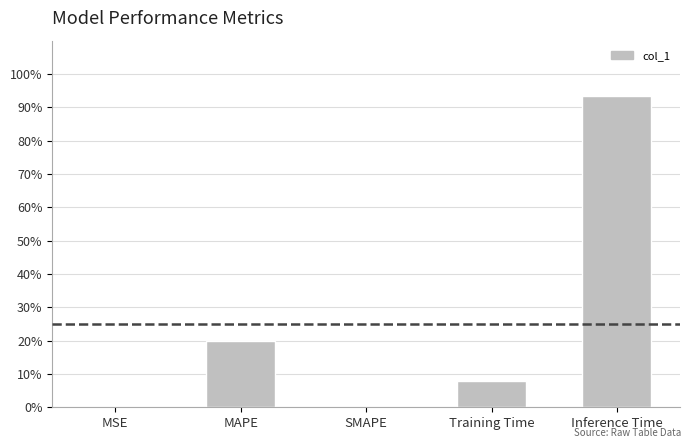

Reading left to right, list all the values displayed in this chart.

0.0	0.2	0.0	0.1	0.9